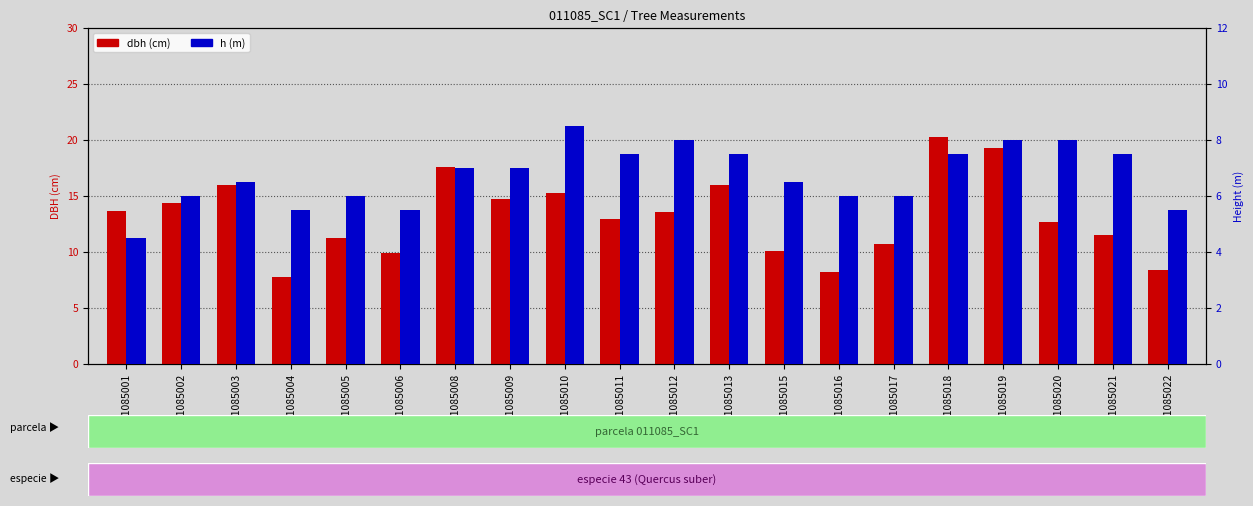

What is the total value across all series at 11085015?

16.6